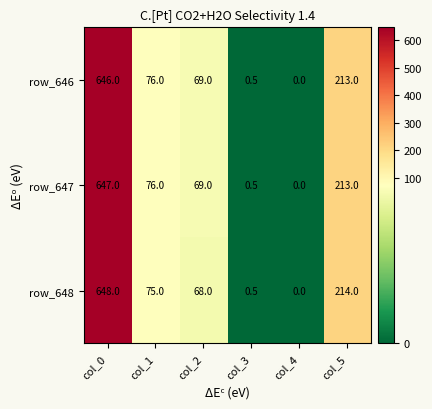

What is the total value across all series at col_3?

1.5